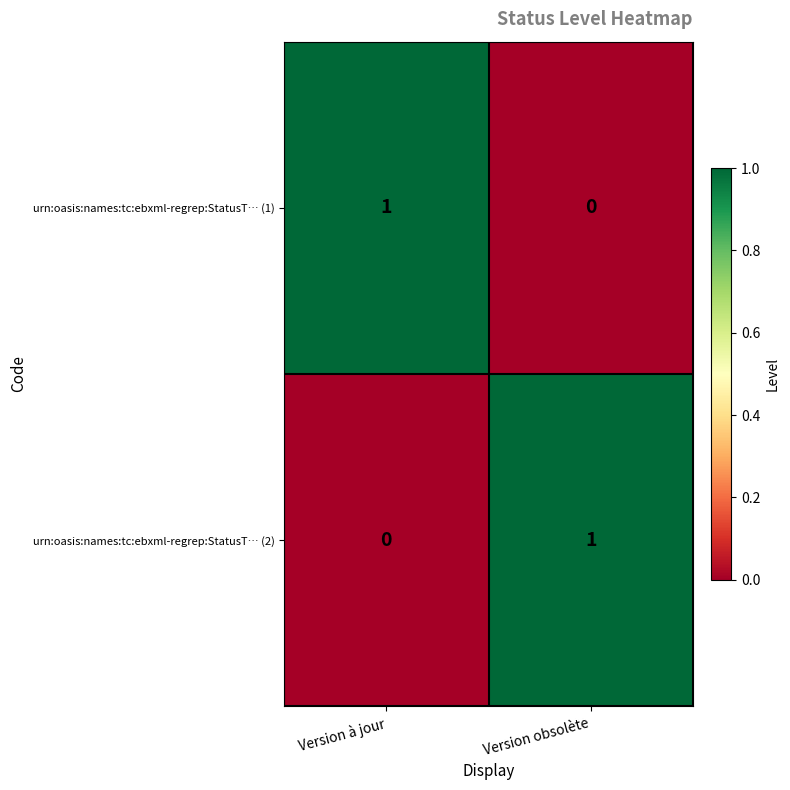

How many series are shown in this chart?

2